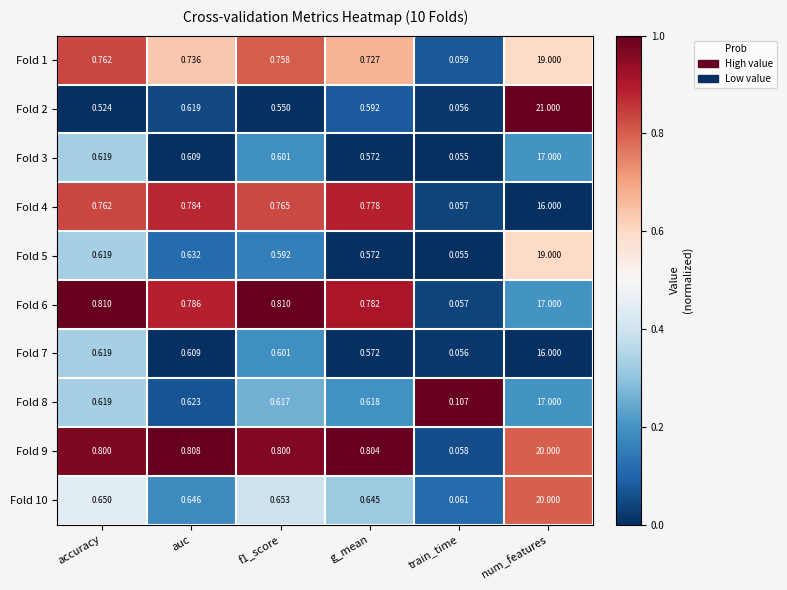

Between accuracy and train_time, which series saw the biggest shift?

Fold 6